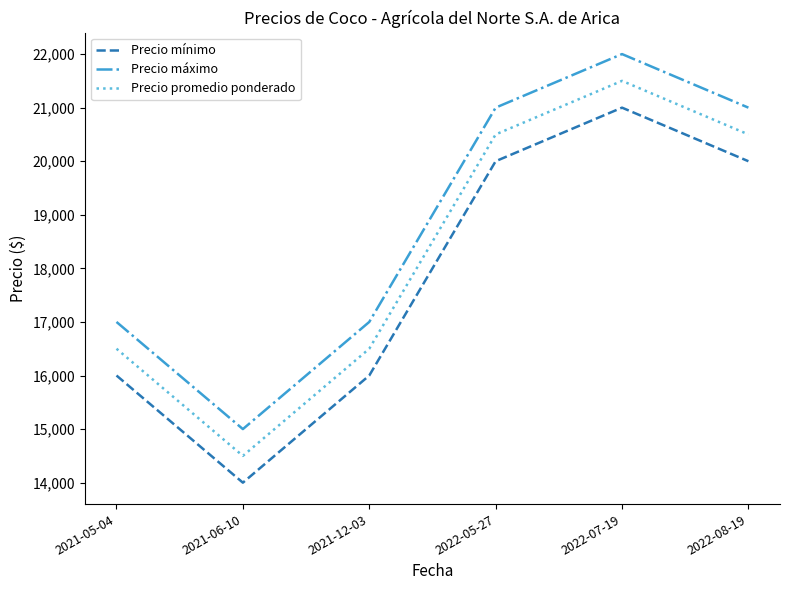

What position from the right is 2022-07-19?

2